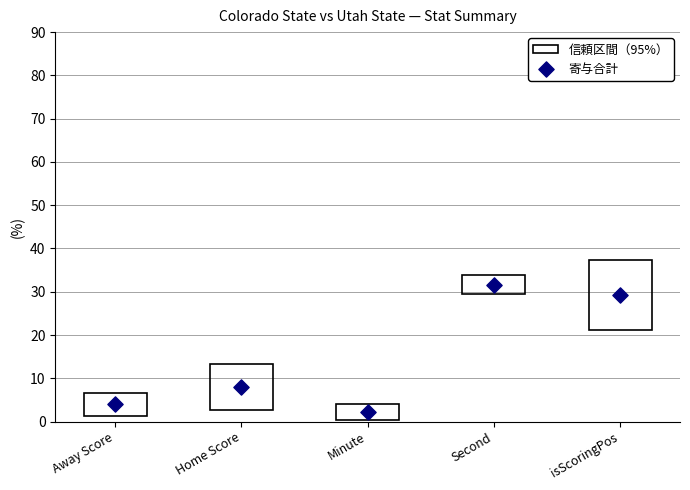

What Y value in the scatter plot is closest to 16?

7.9